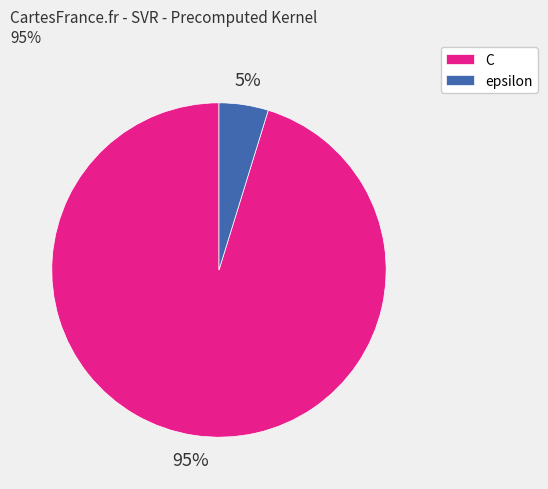

Between C and epsilon, which is larger?

C